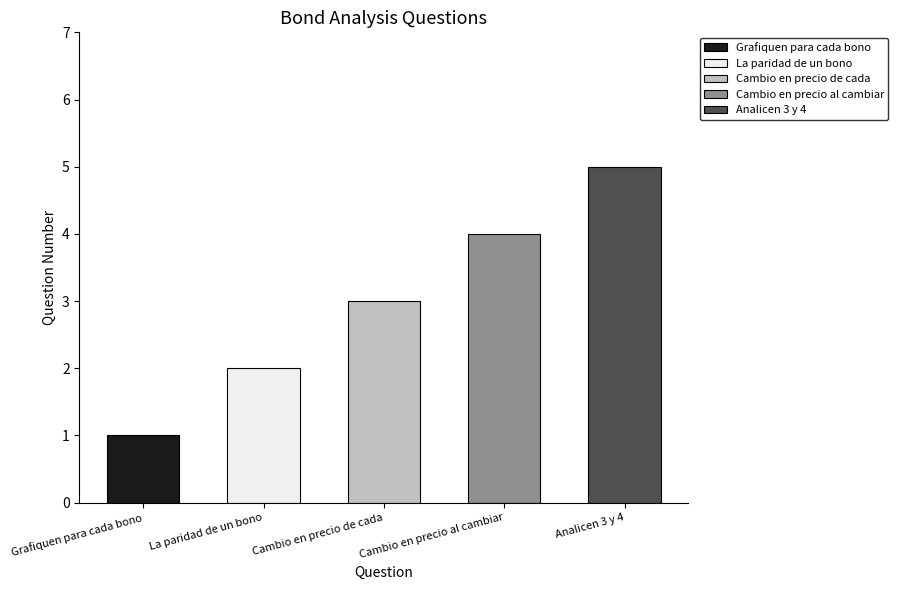

Reading right to left, extract all data points from this chart.

Analicen 3 y 4=5	Cambio en precio al cambiar=4	Cambio en precio de cada=3	La paridad de un bono=2	Grafiquen para cada bono=1